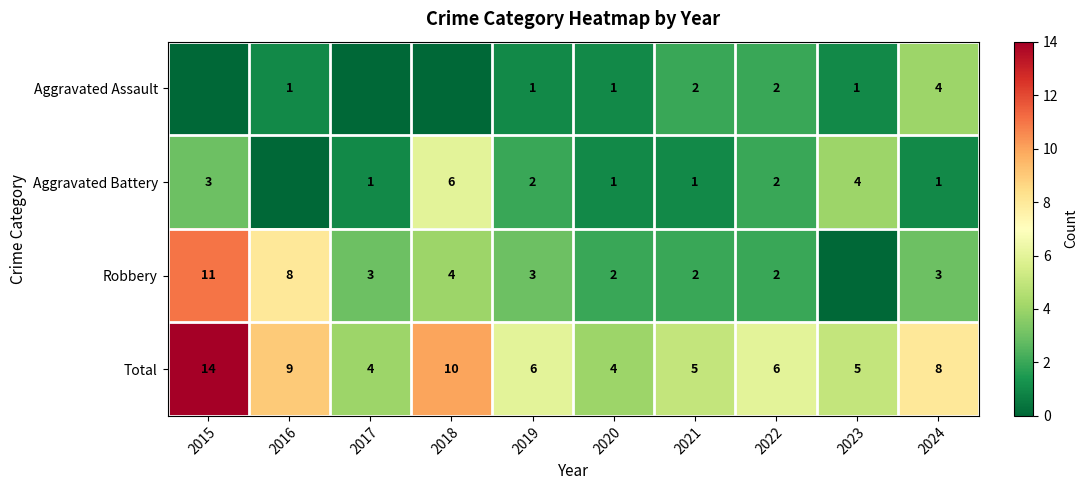

What is the sum of the Aggravated Assault values at 2022 and 2023?

3